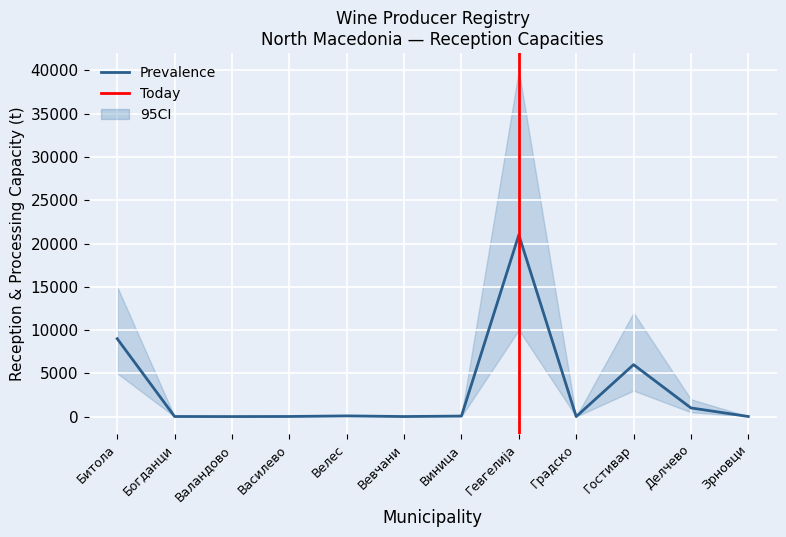

What is the label of the 10th point from the right?

Валандово